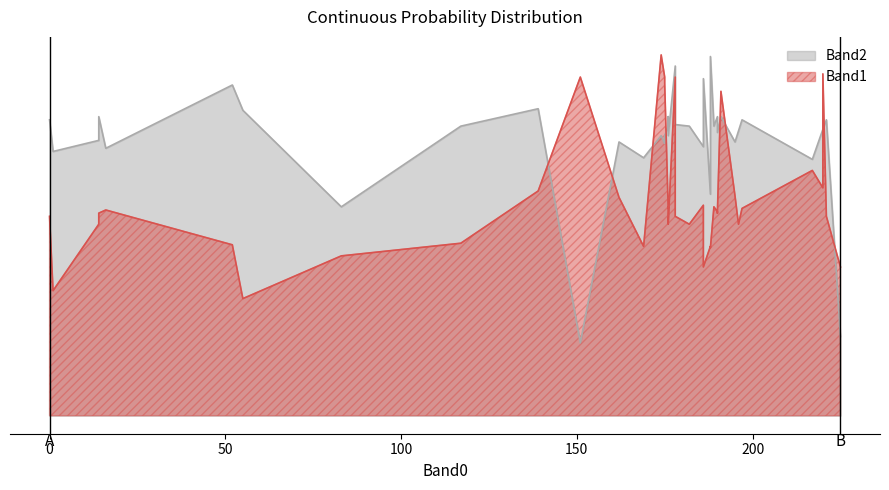

How many data points does each series have?

40